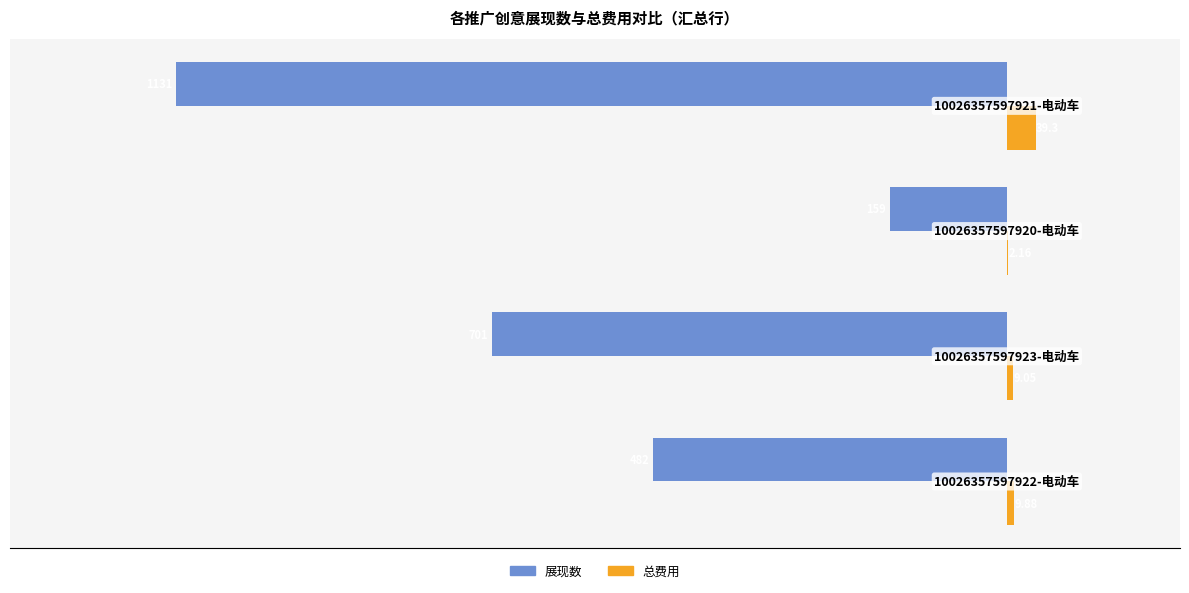

What are all the series names shown in the legend?

展现数, 总费用